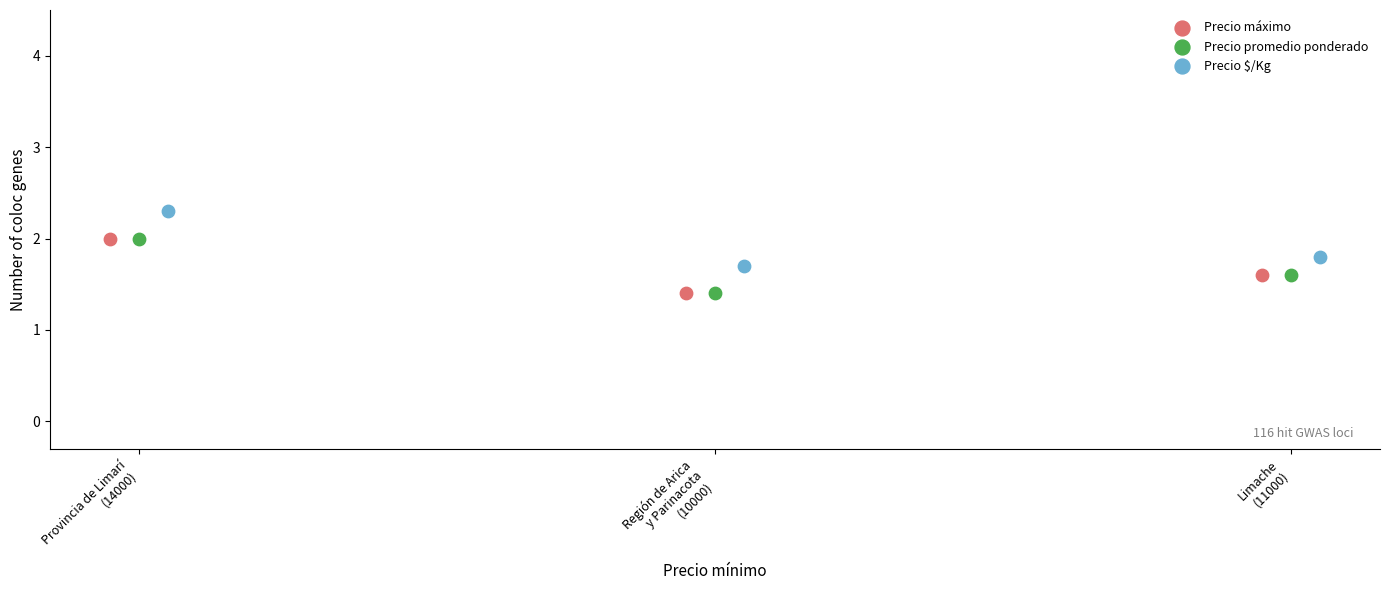

Which series reaches the maximum Y coordinate?

Precio $/Kg